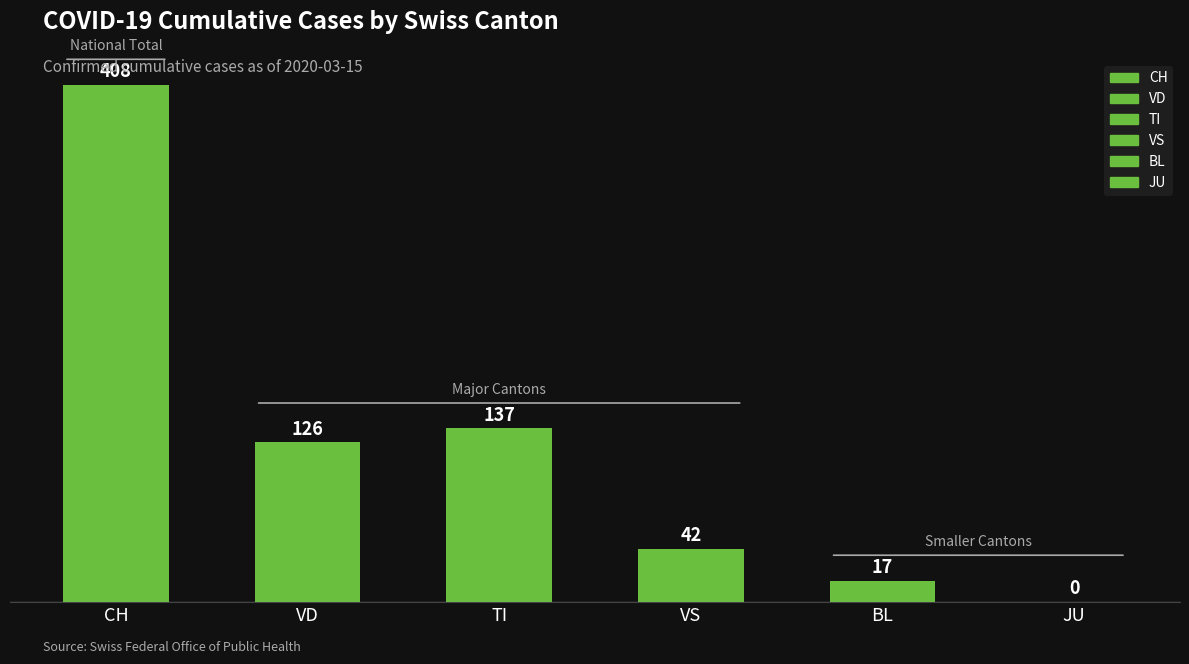

Count the number of data series in this chart.

6